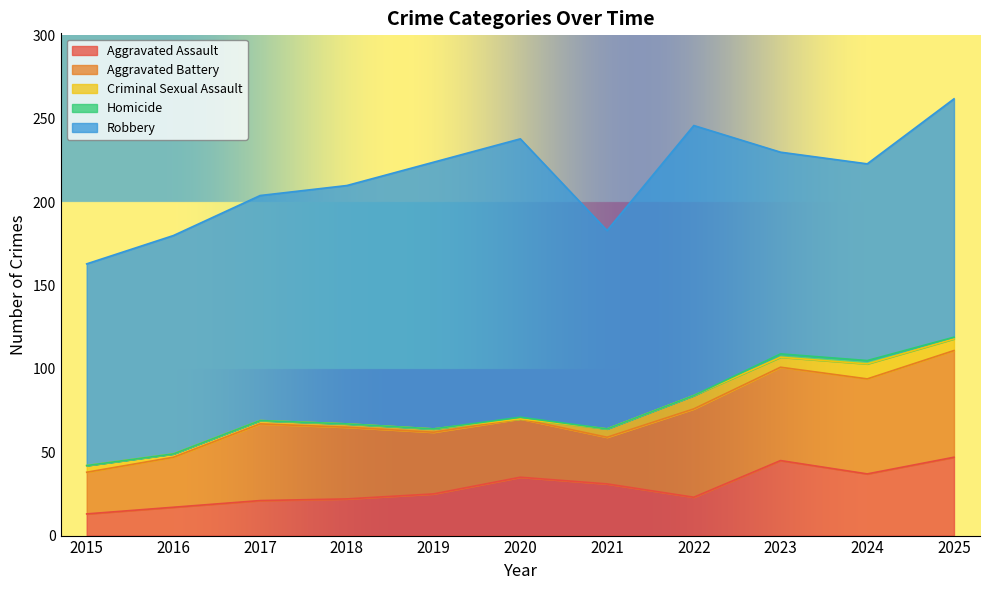

True or false: Aggravated Assault and Robbery cross at least once.

False